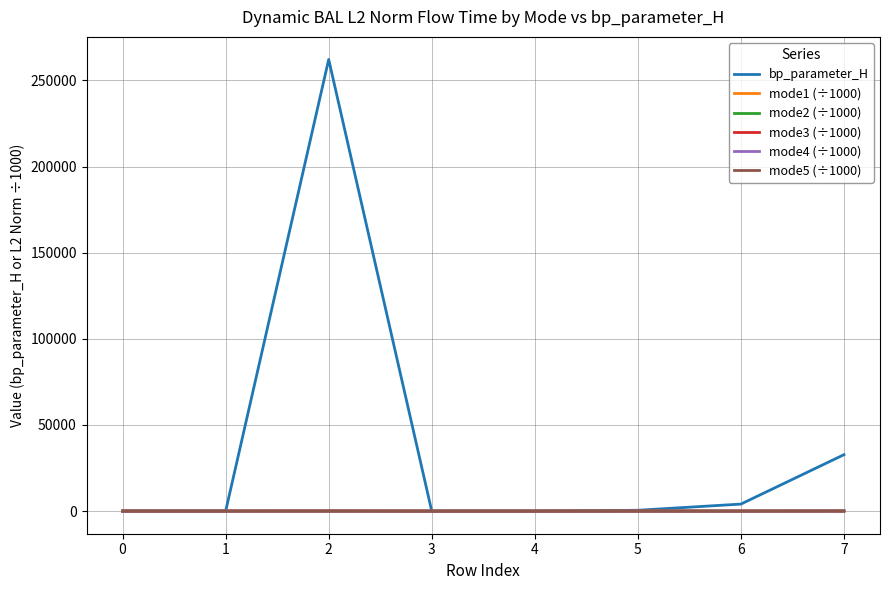

Which series has the widest spread of values?

bp_parameter_H